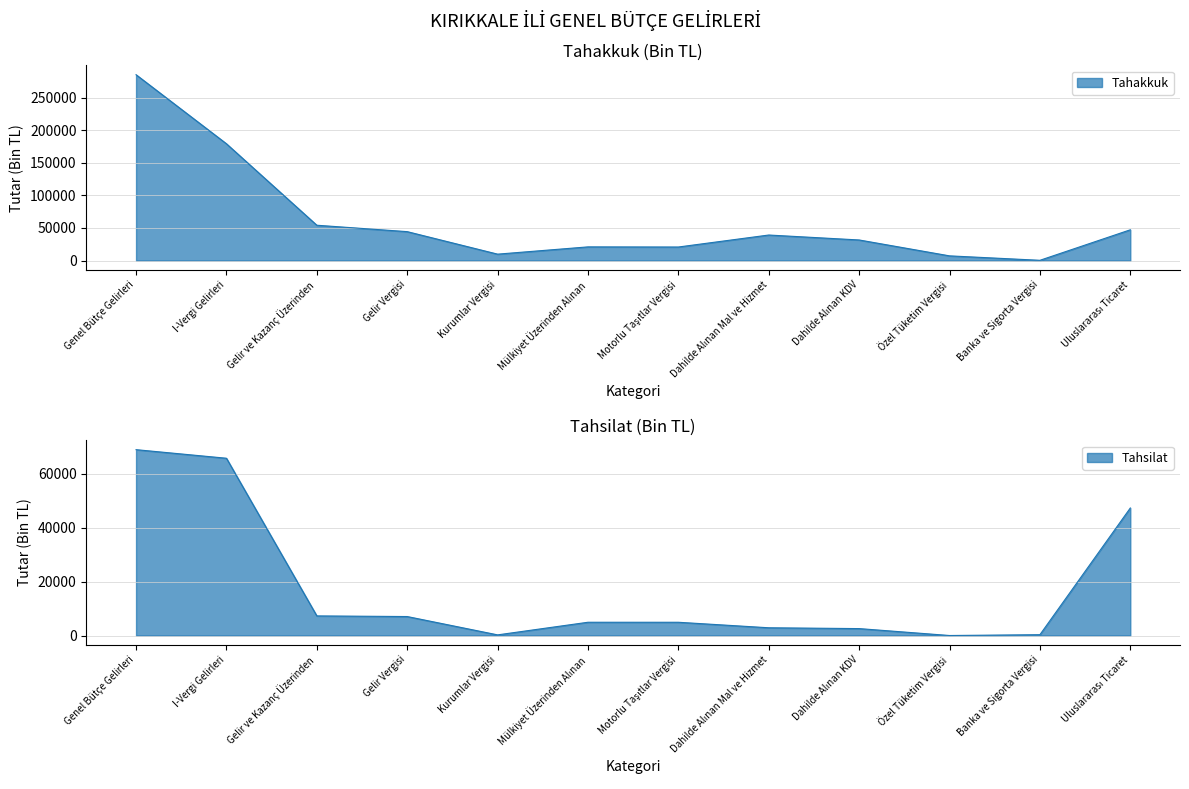

True or false: Tahakkuk and Tahsilat cross at least once.

False